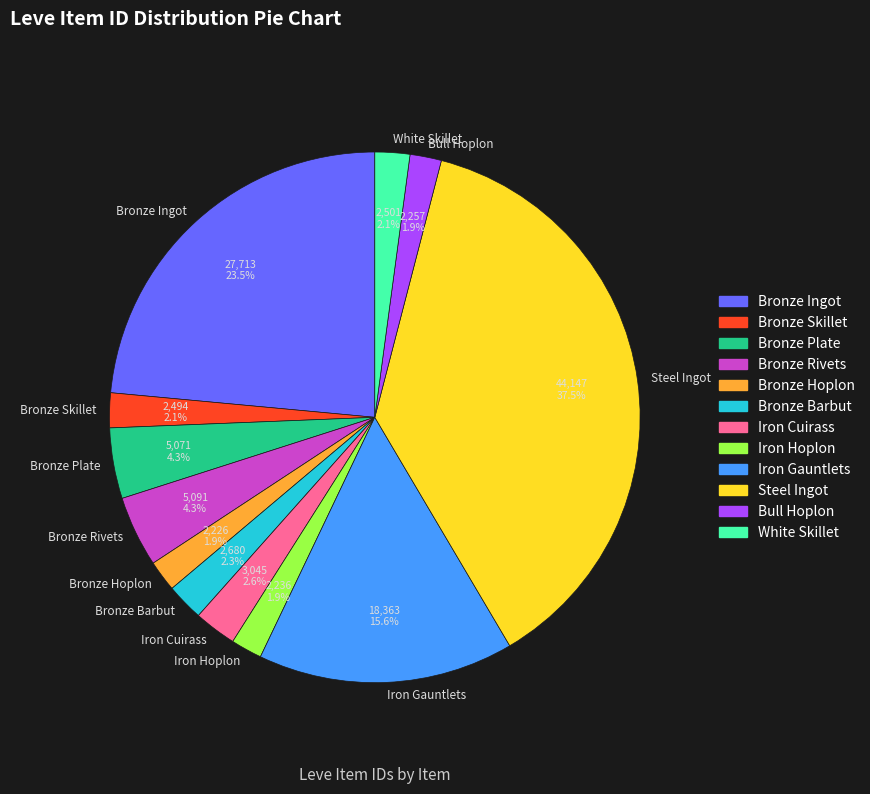

How many slices are in this pie chart?

12